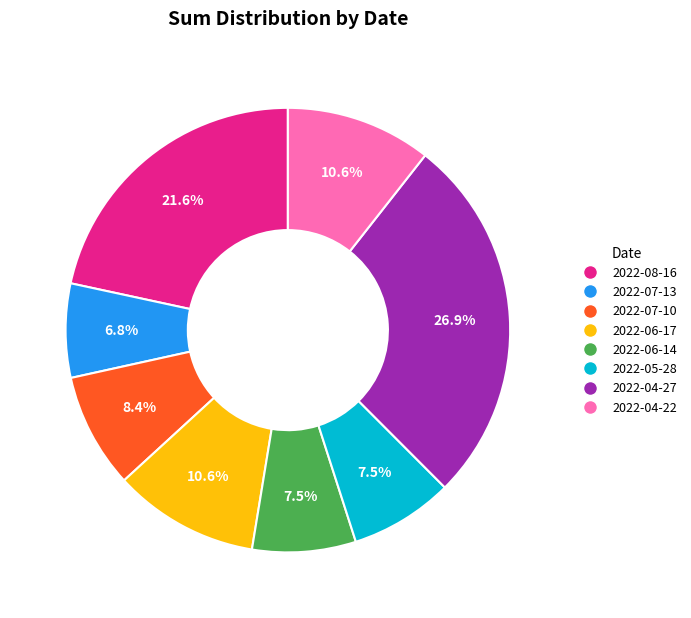

Which slice is the largest?

2022-04-27